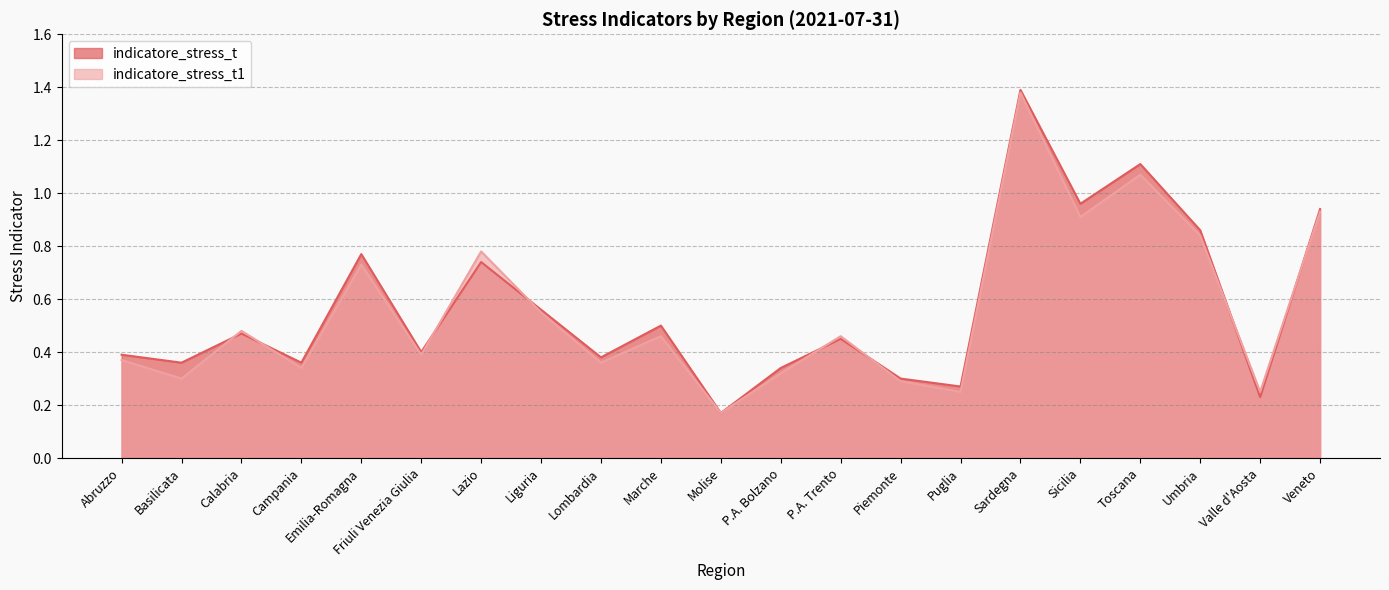

Is it true that indicatore_stress_t equals 0.4 at Lombardia?

True